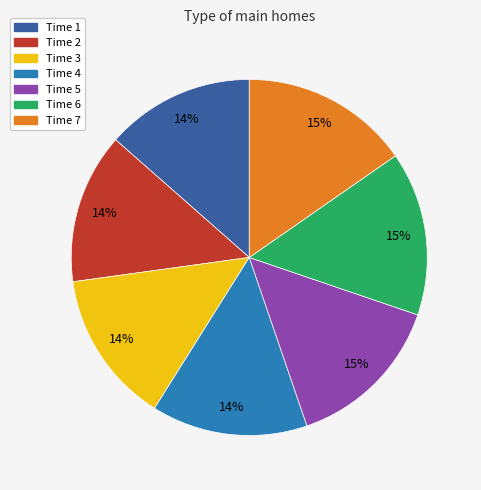

To the nearest percent, what is the average slice percentage?

14%